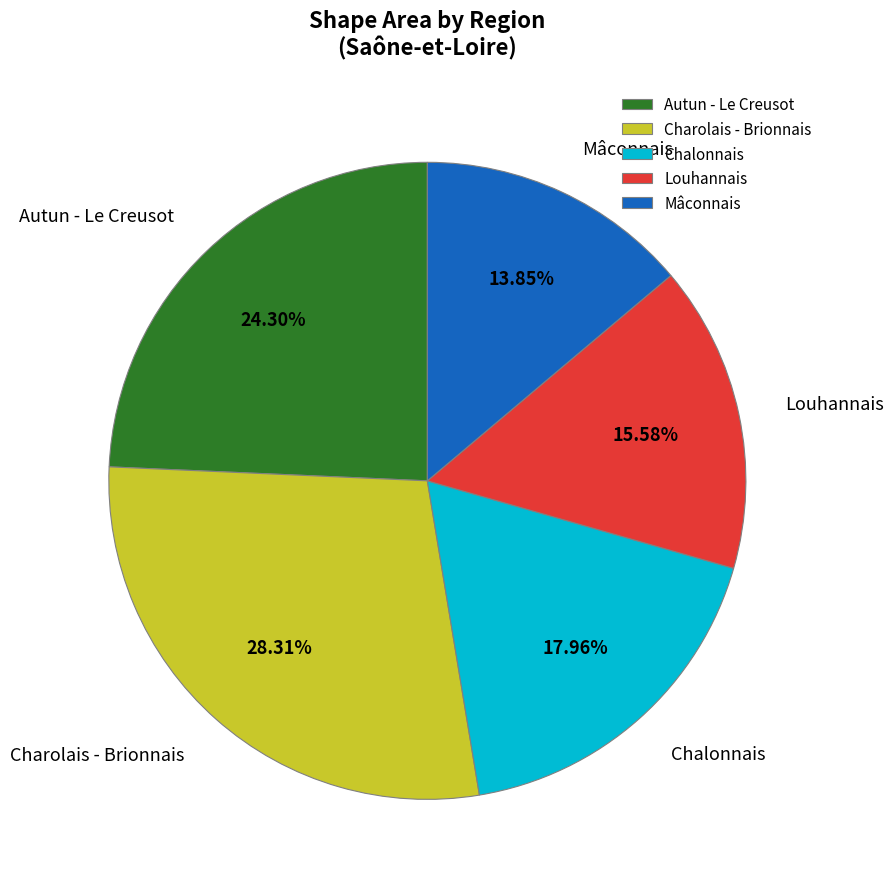

Count the number of slices in the pie.

5